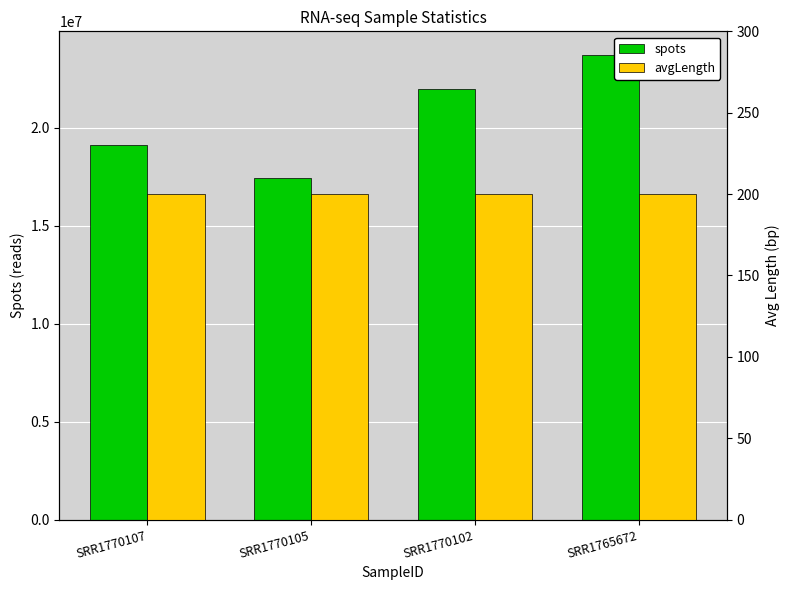

Which has a higher value, SRR1770105 or SRR1770102?

SRR1770102